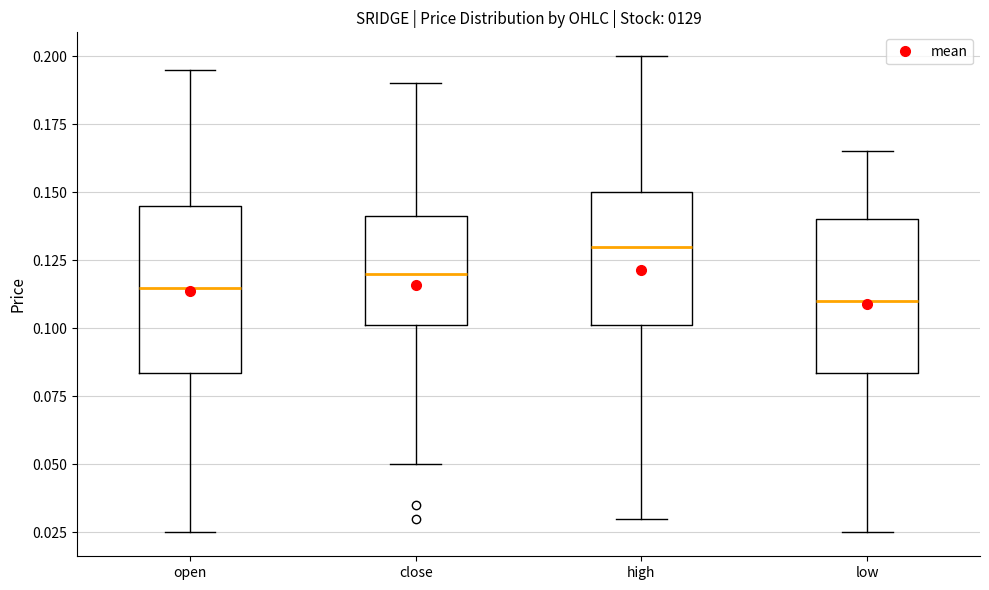

Reading left to right, read every box against the y-axis: the position of its median line, the range the box covers, and the ends of its whiskers. The values are not printed on the chart, so give them approximately, as read against the axis.

open: median 0.115, box 0.085 to 0.145, whiskers 0.025 to 0.195
close: median 0.120, box 0.100 to 0.140, whiskers 0.050 to 0.190
high: median 0.130, box 0.100 to 0.150, whiskers 0.030 to 0.200
low: median 0.110, box 0.085 to 0.140, whiskers 0.025 to 0.165